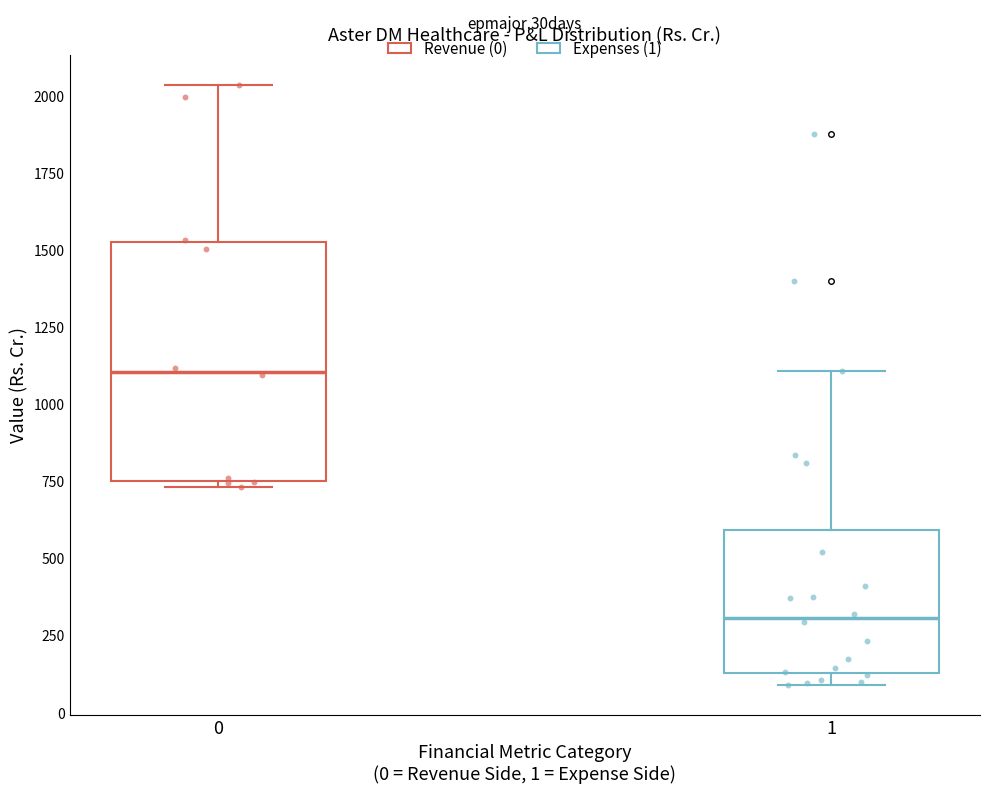

Reading left to right, read every box against the y-axis: the position of its median line, the range the box covers, and the ends of its whiskers. The values are not printed on the chart, so give them approximately, as read against the axis.

0: median 1100, box 750 to 1550, whiskers 750 (just below the box's lower edge) to 2050
1: median 300, box 150 to 600, whiskers 100 to 1100